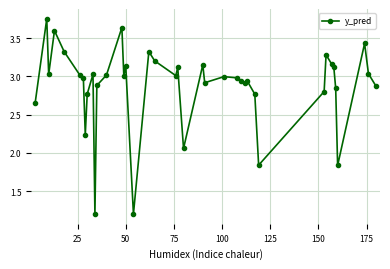

What is the smallest value displayed?

1.2